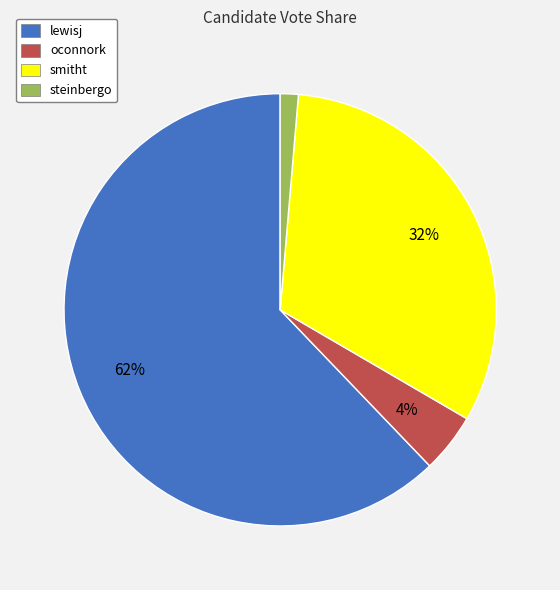

Which slice is the smallest?

steinbergo